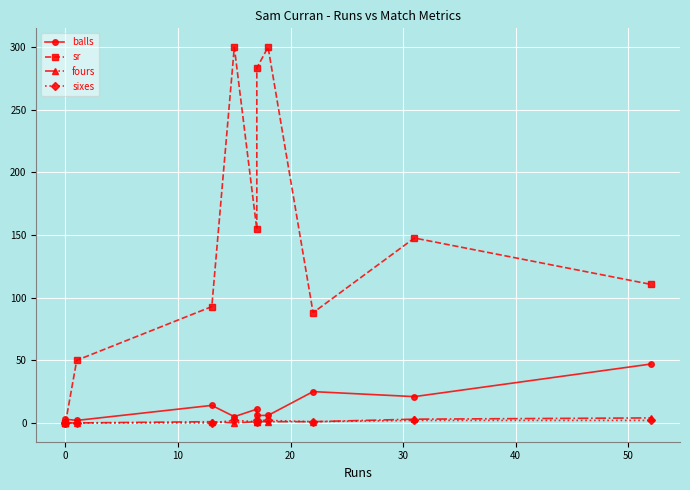

Reading left to right, extract all data points from this chart.

balls: 1.0	3.0	2.0	14.0	5.0	11.0	6.0	6.0	25.0	21.0	47.0
sr: 0.0	0.0	50.0	92.8	300.0	154.5	283.3	300.0	88.0	147.6	110.6
fours: 0.0	0.0	0.0	1.0	0.0	1.0	1.0	1.0	1.0	3.0	4.0
sixes: 0.0	0.0	0.0	0.0	2.0	1.0	2.0	2.0	1.0	2.0	2.0